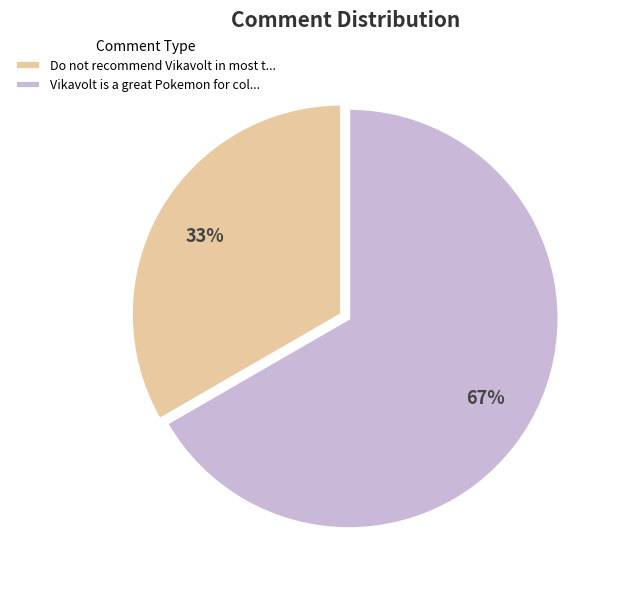

Count the number of slices in the pie.

2